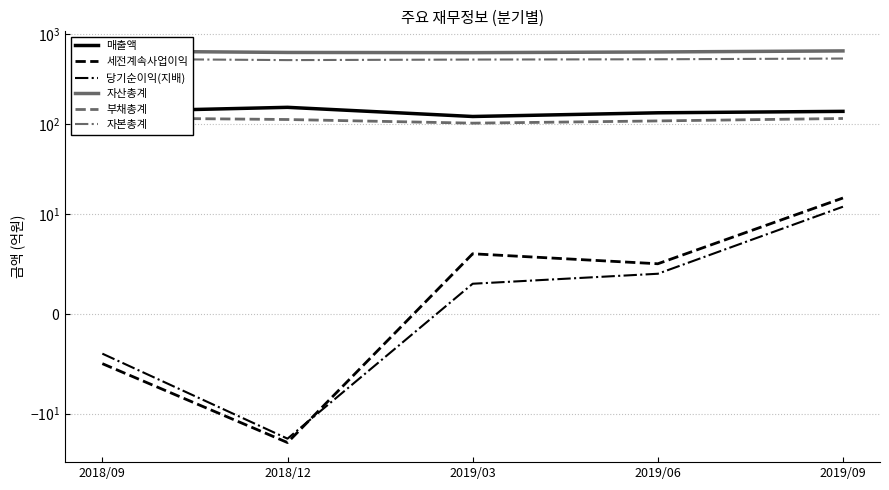

Count the number of data series in this chart.

6